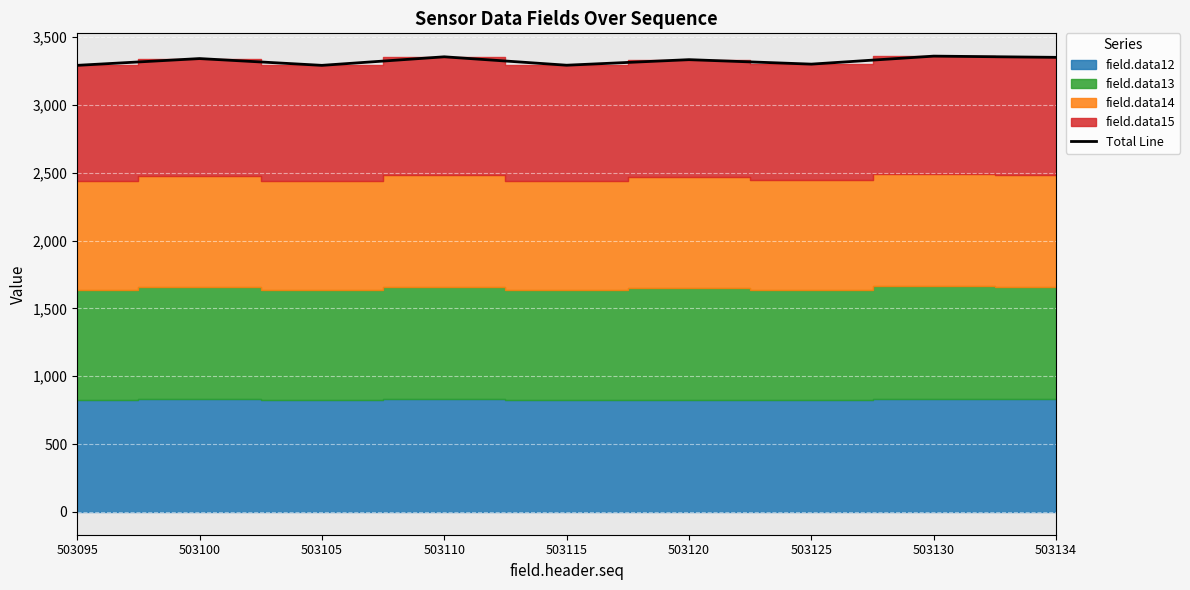

How many values exceed 3333?

4